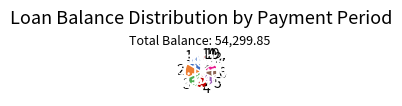

Is 6 the majority of the pie?

No